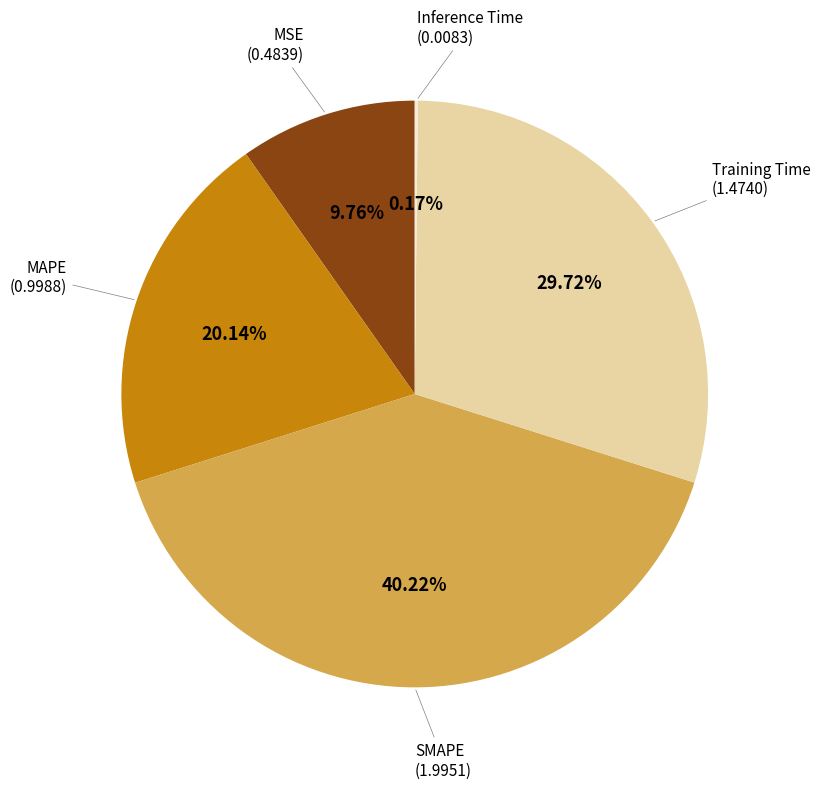

What is the largest slice in the pie chart?

SMAPE